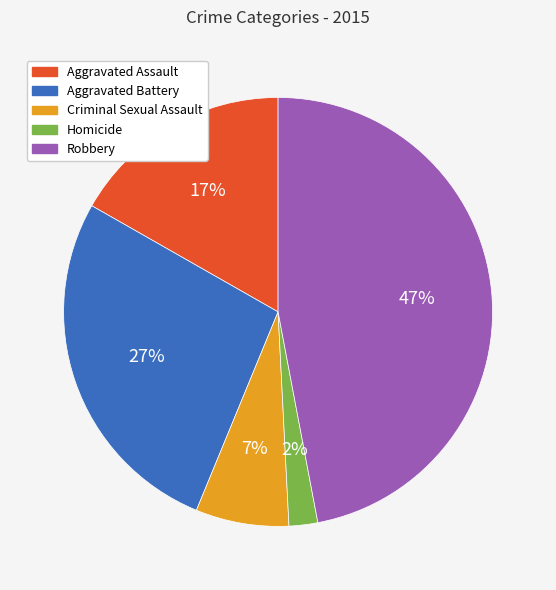

Which category has the smallest portion of the pie?

Homicide